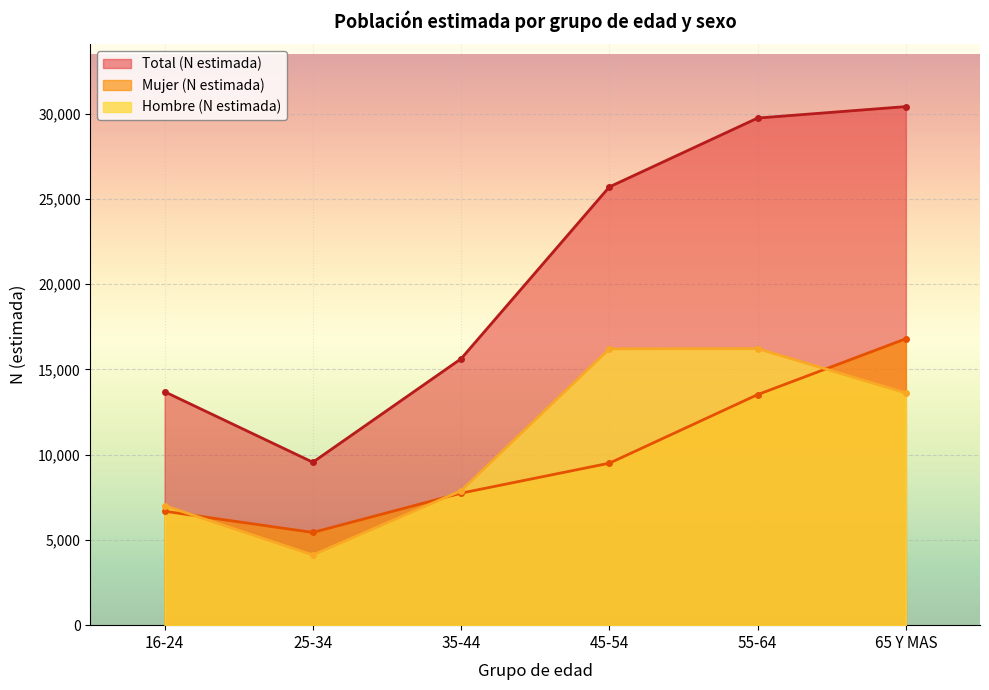

What is the label of the 2nd point from the left?

25-34